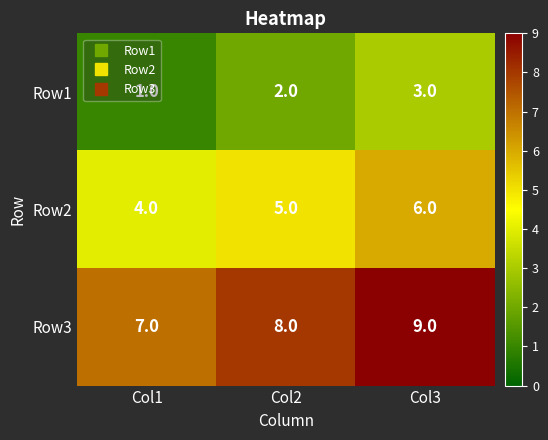

Is it true that Row3 equals 7 at Col1?

True